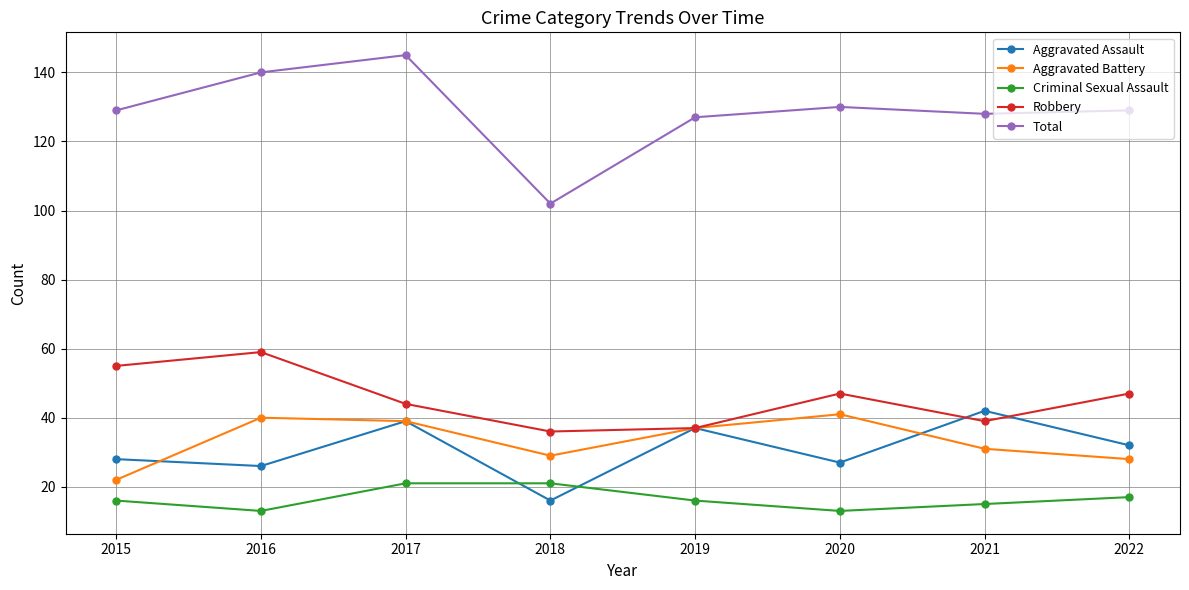

How many interior local peaks does the Robbery series have?

2